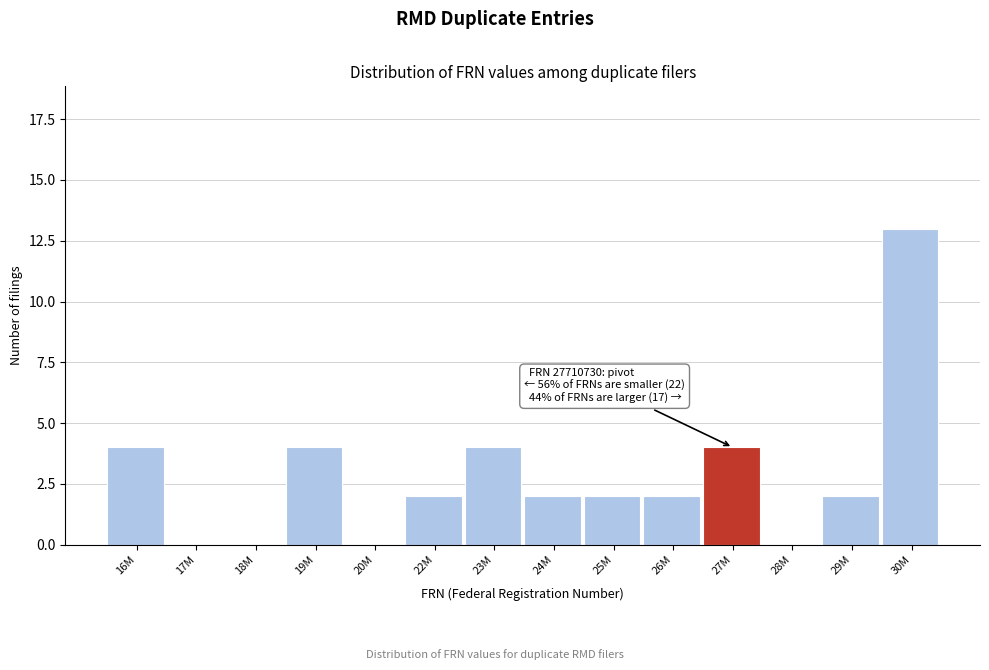

Reading left to right, list all the values displayed in this chart.

16M=4	17M=0	18M=0	19M=4	20M=0	22M=2	23M=4	24M=2	25M=2	26M=2	27M=4	28M=0	29M=2	30M=13